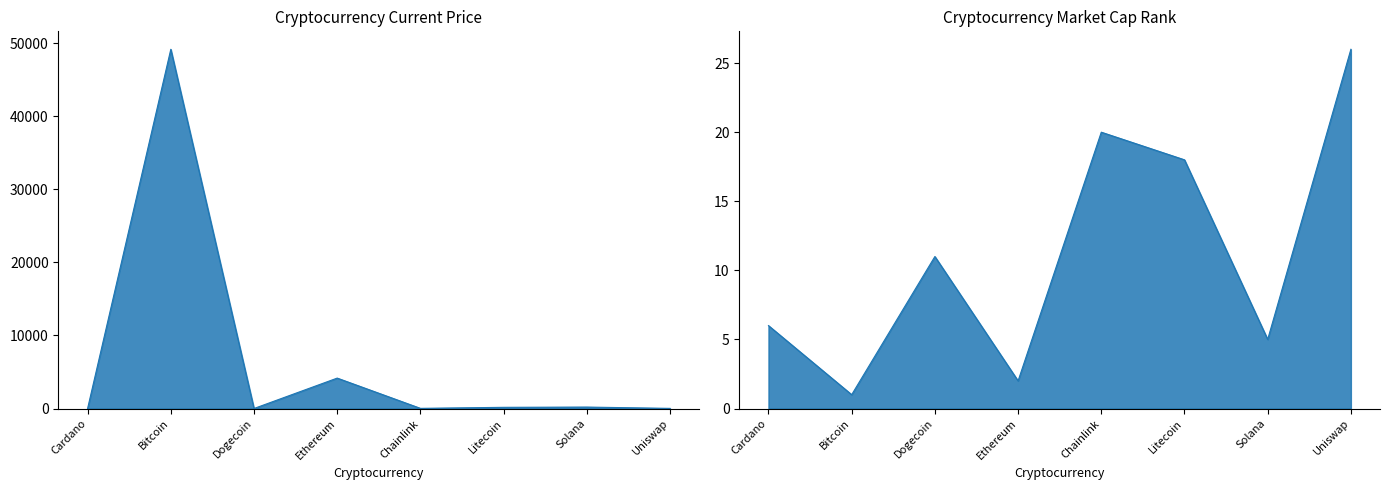

What is the sum of the current_price values at Uniswap and Cardano?

18.4